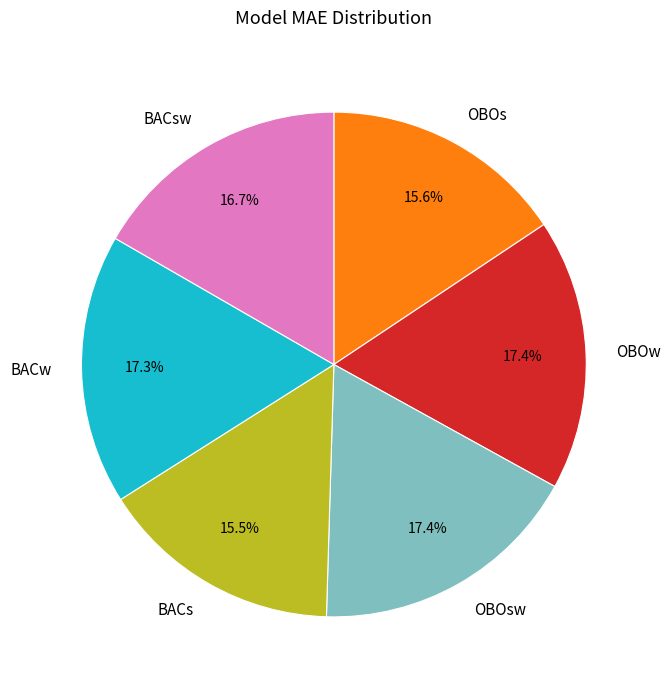

Combined, what portion of the pie is BACsw and OBOw?

34.1%